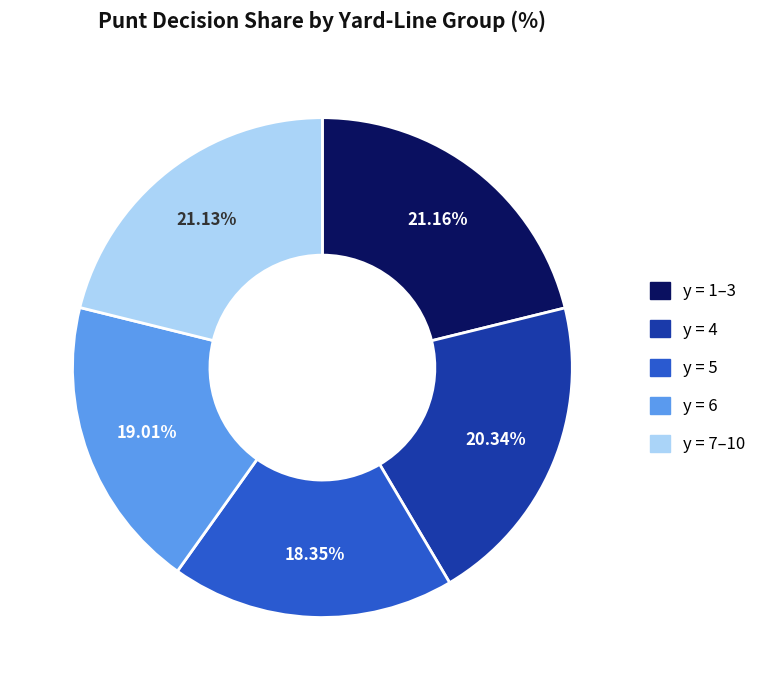

Does any single category account for the majority?

No